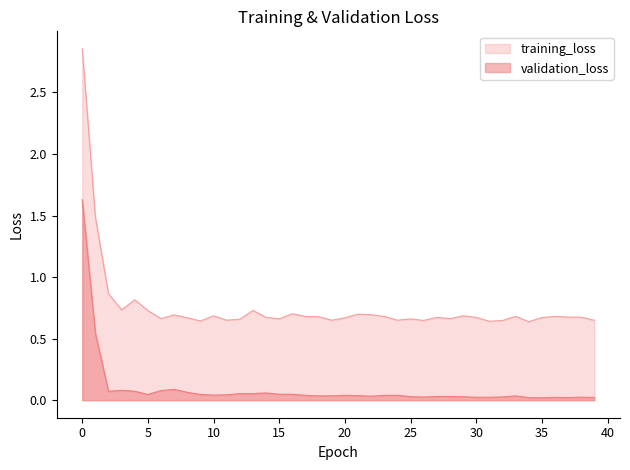

Between 12 and 16, which series saw the biggest shift?

training_loss